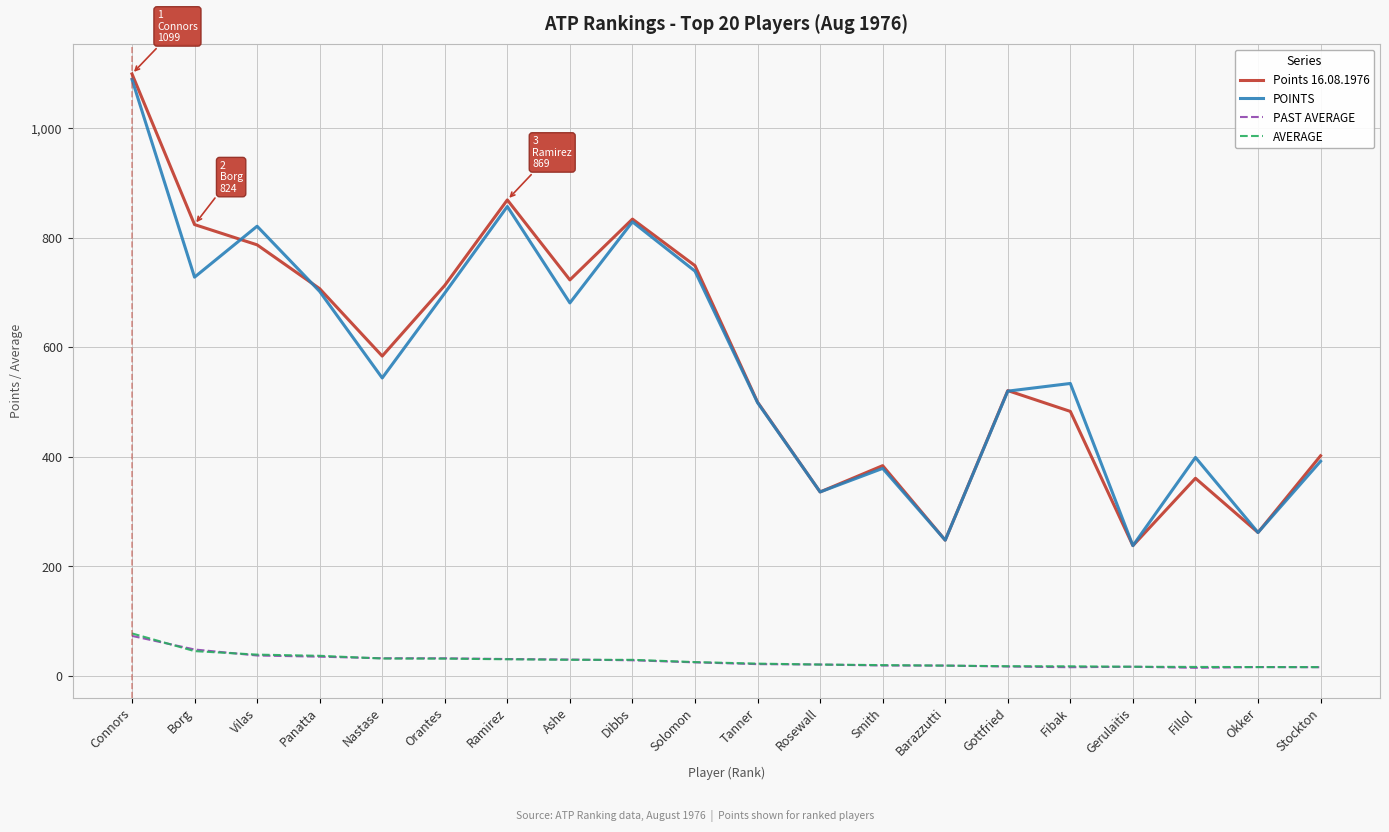

At which category does the chart reach its peak across all series?

Connors